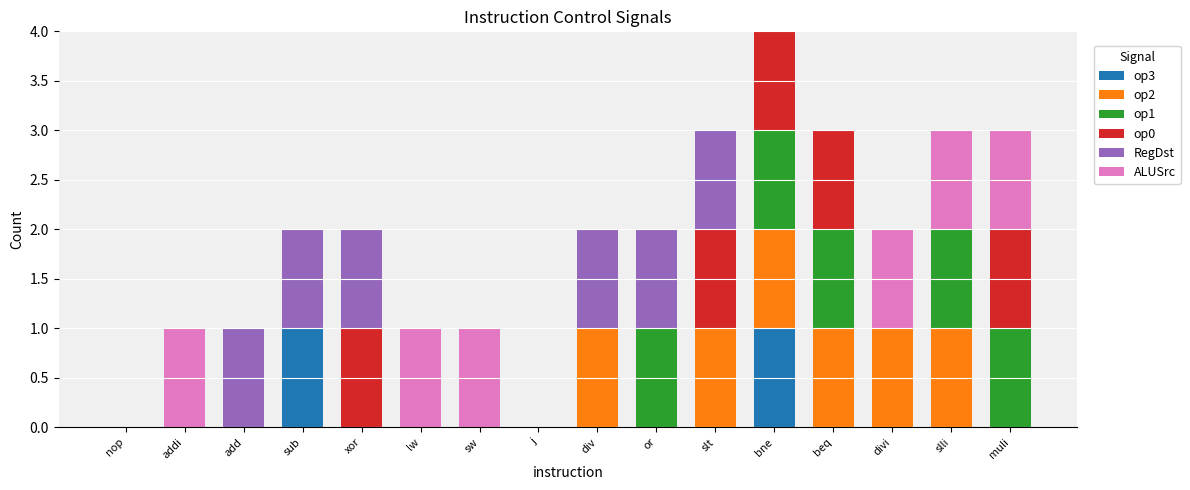

At which category is the sum across all series the highest?

bne